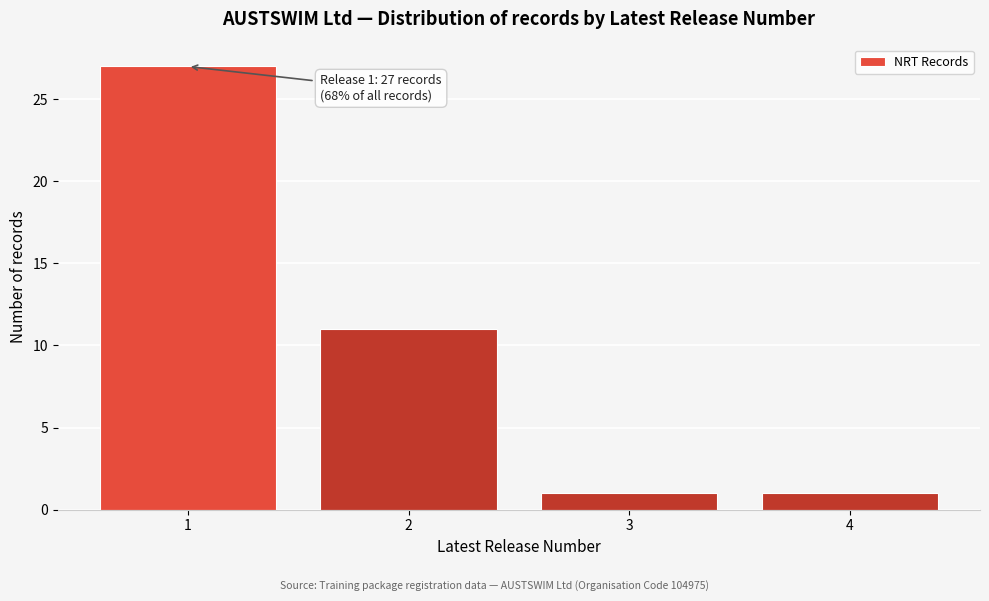

Reading left to right, list all the values displayed in this chart.

27	11	1	1